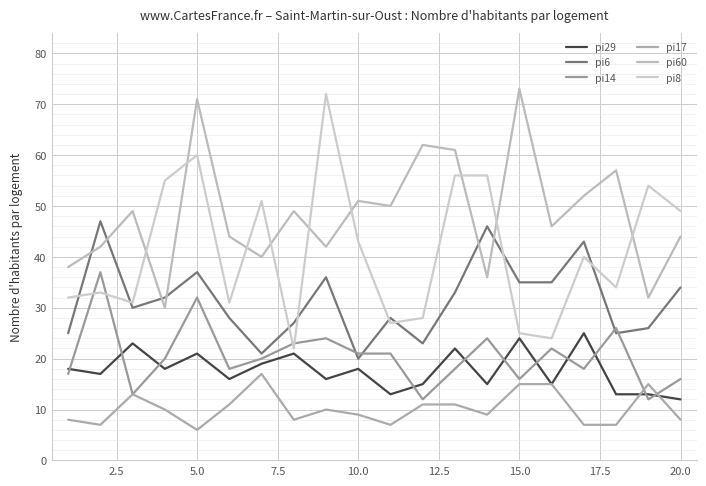

How many lines are shown in the chart?

6